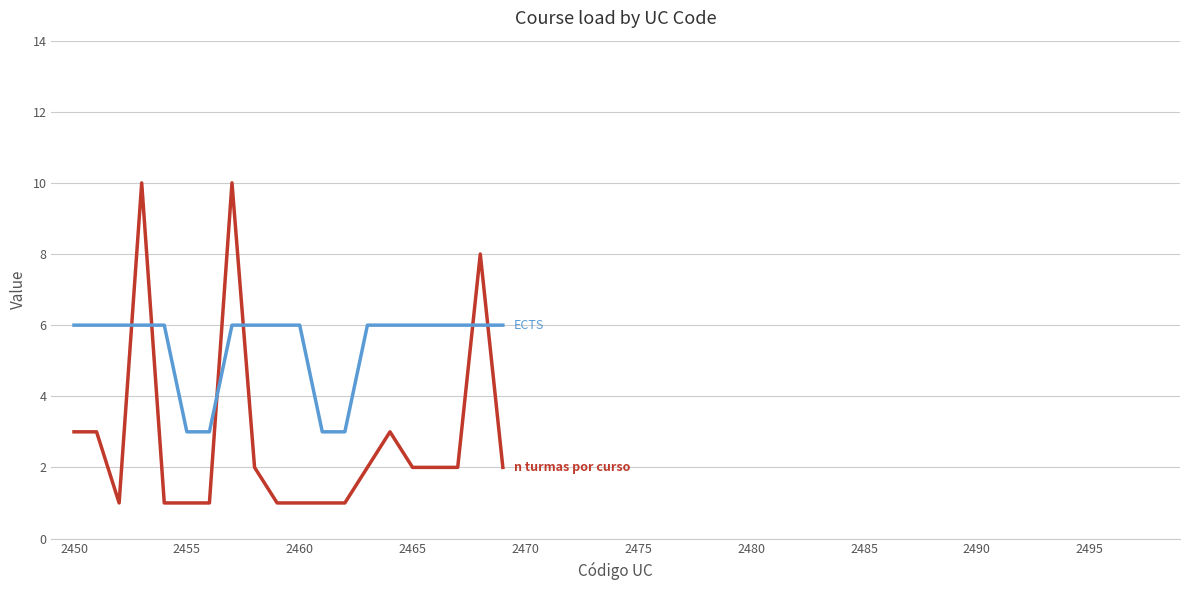

What is the maximum value shown in the chart?

10